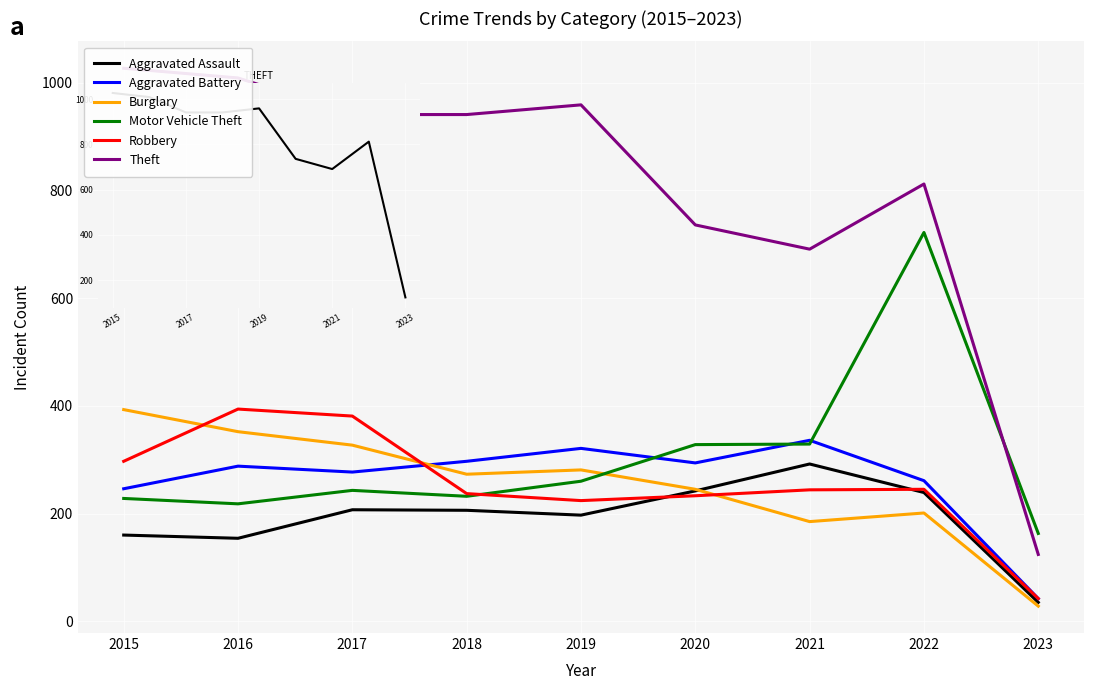

The Aggravated Battery series shows 294 at 2020. True or false?

True